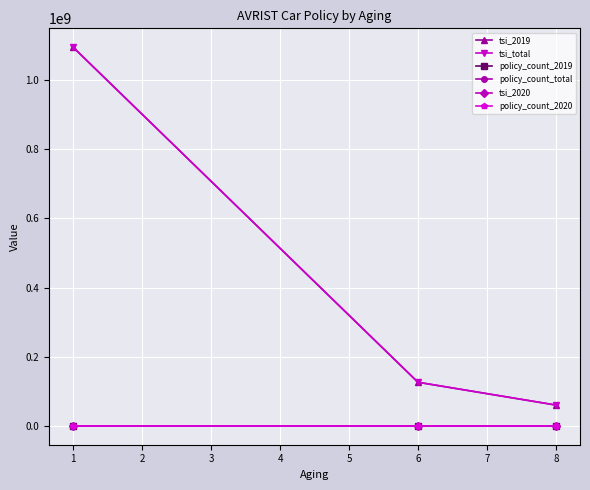

Is this an area chart (filled region under the line)?

No